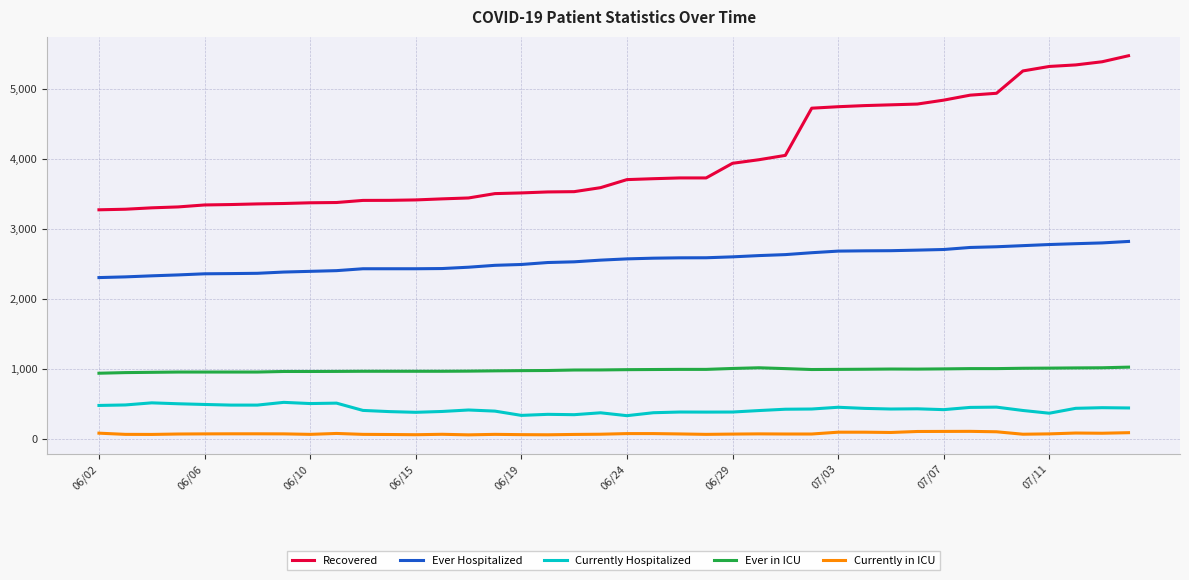

True or false: Recovered and Currently Hospitalized cross at least once.

False